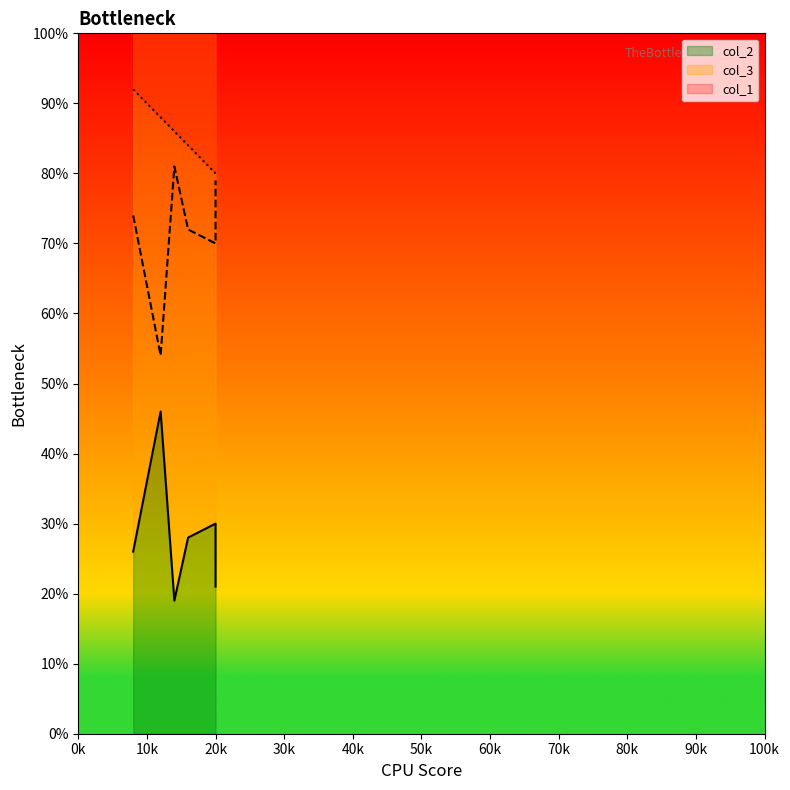

True or false: col_3 has a value of 81 at 14.

True